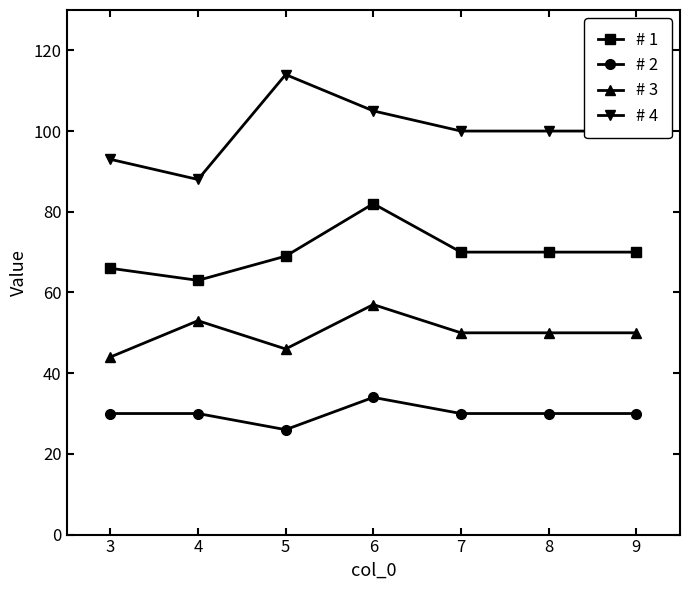

Does the chart display data point markers on the line(s)?

Yes